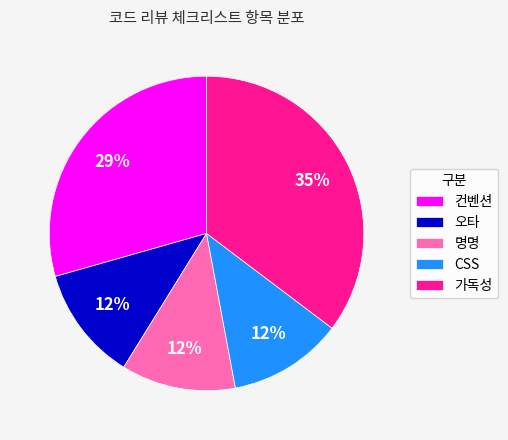

Which slice is the largest?

가독성